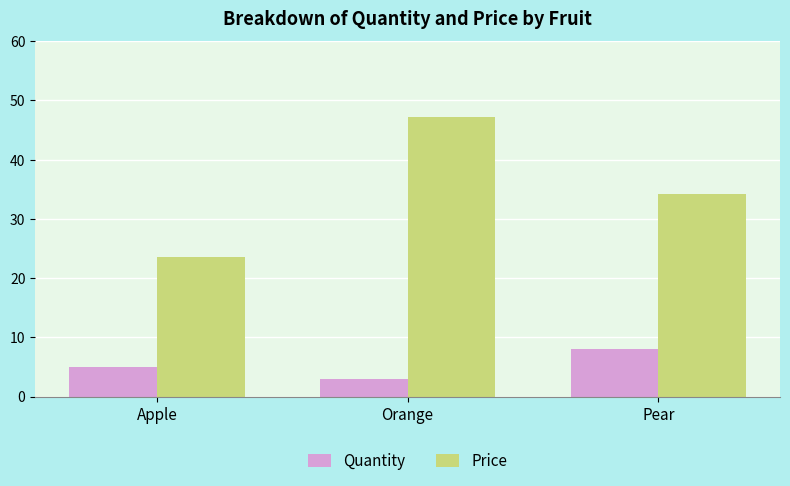

Between Apple and Pear, which series saw the biggest shift?

Price